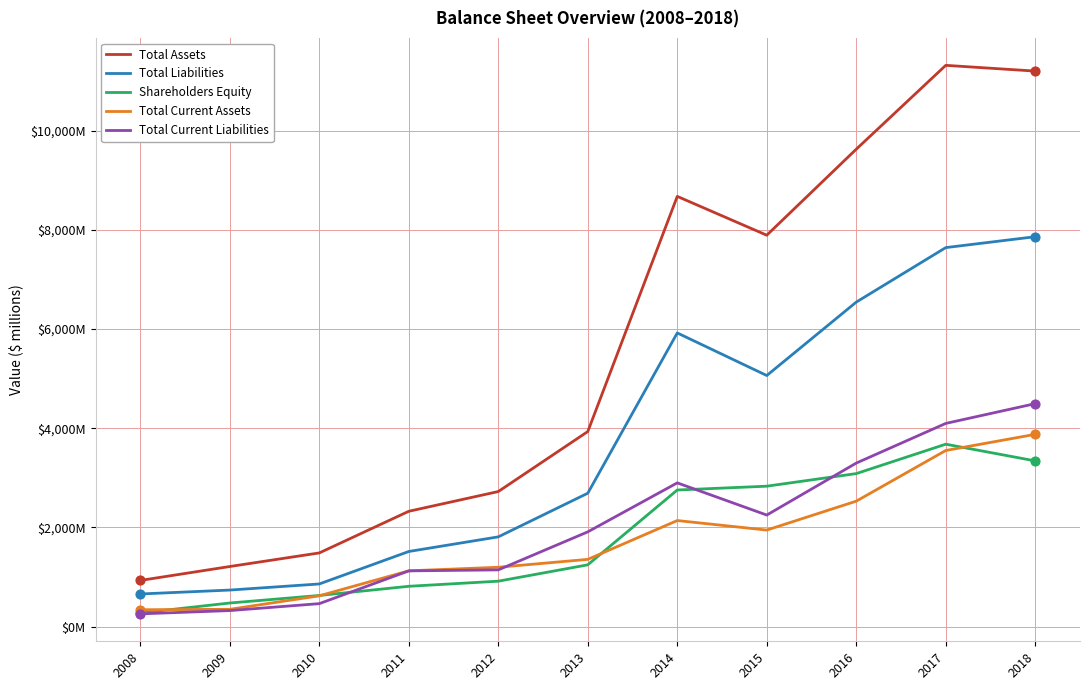

Is this an area chart (filled region under the line)?

No